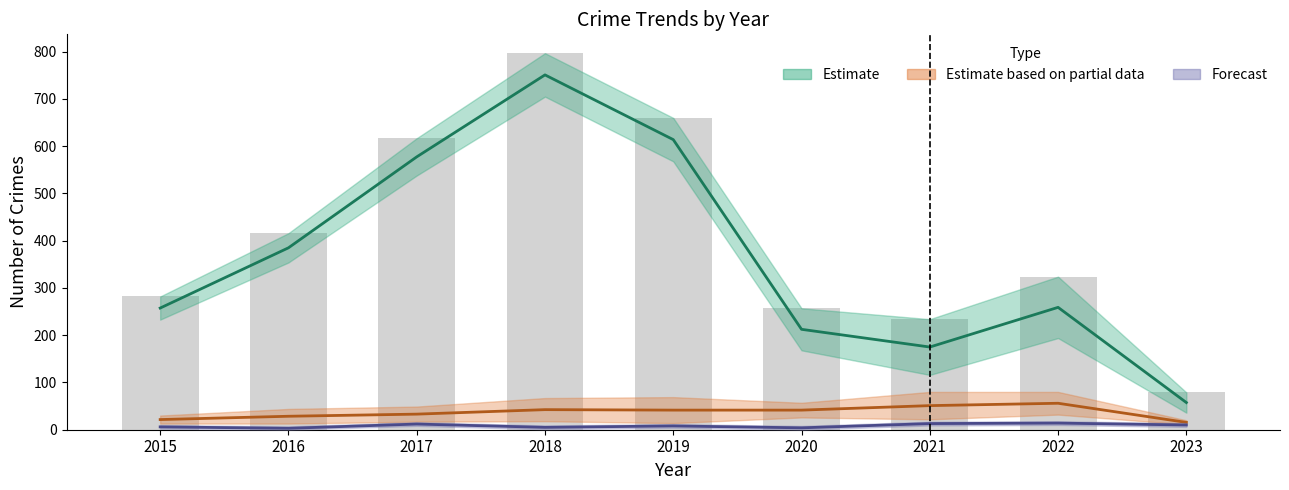

What is the average value of the Forecast midline series?

8.3